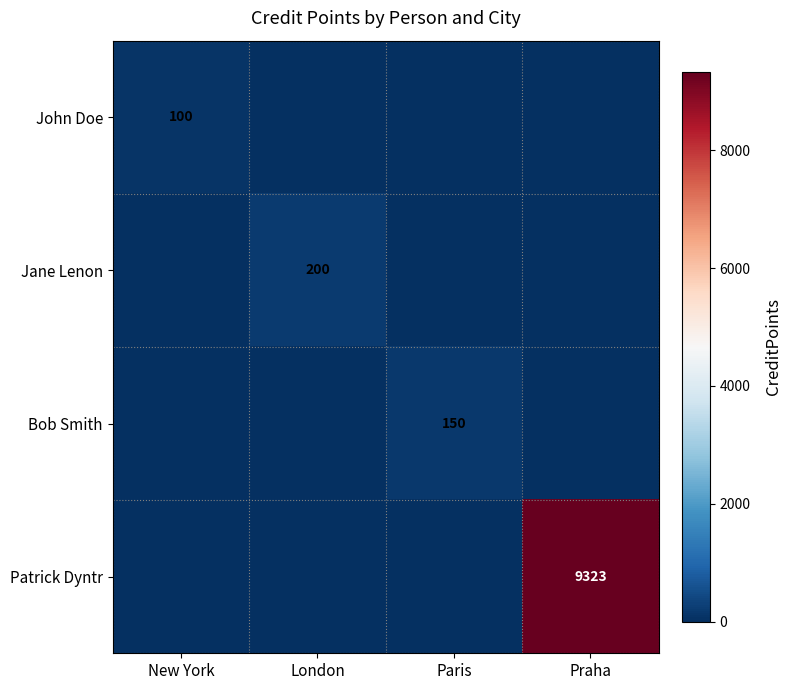

The value of John Doe at New York is 36. True or false?

False